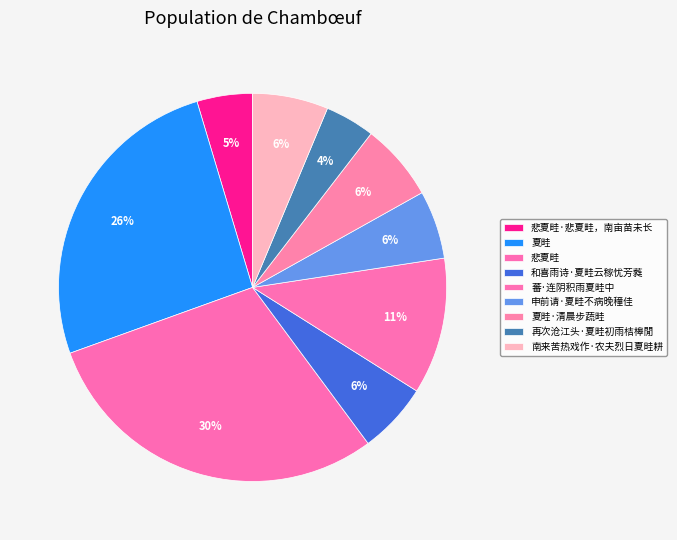

Does any single category account for the majority?

No